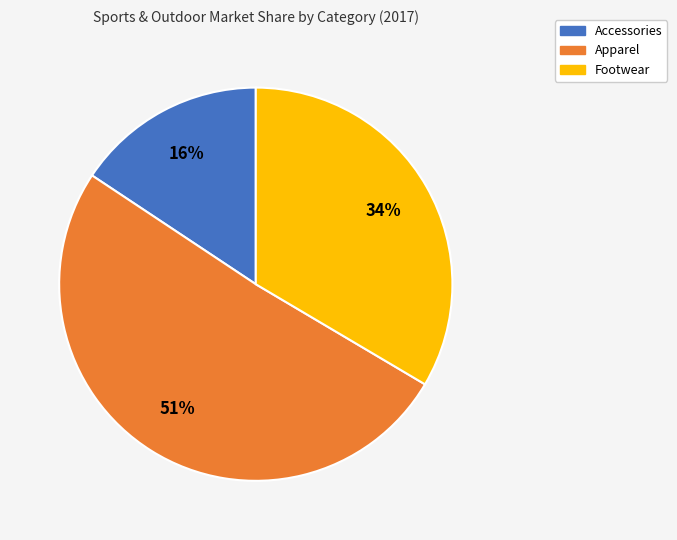

Is it true that Accessories is 16% of the pie?

True